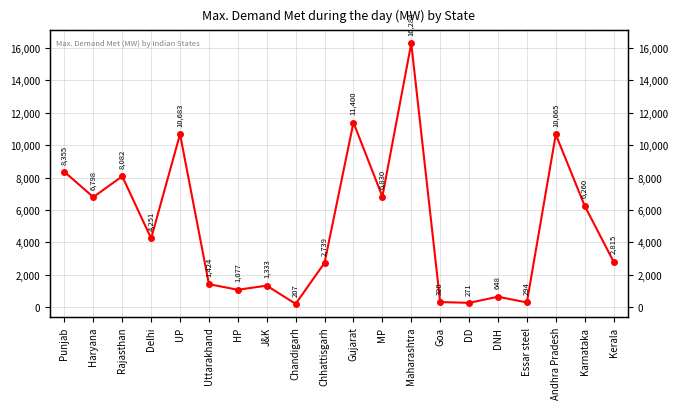

What is the sum of all values?

100736